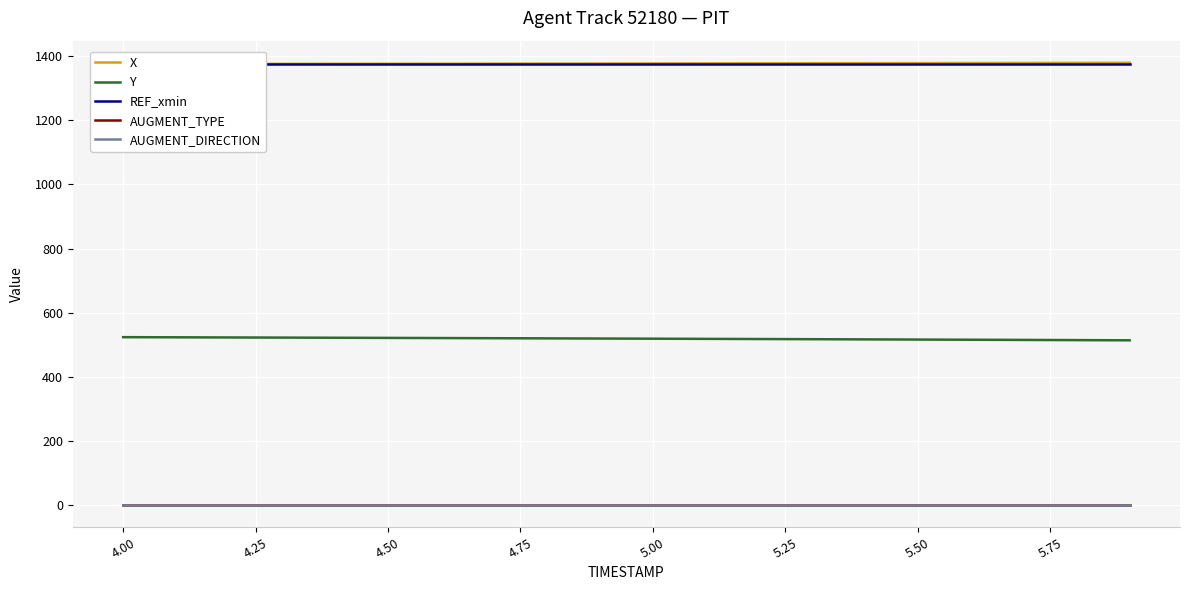

What is the maximum value for REF_xmin?

1374.5